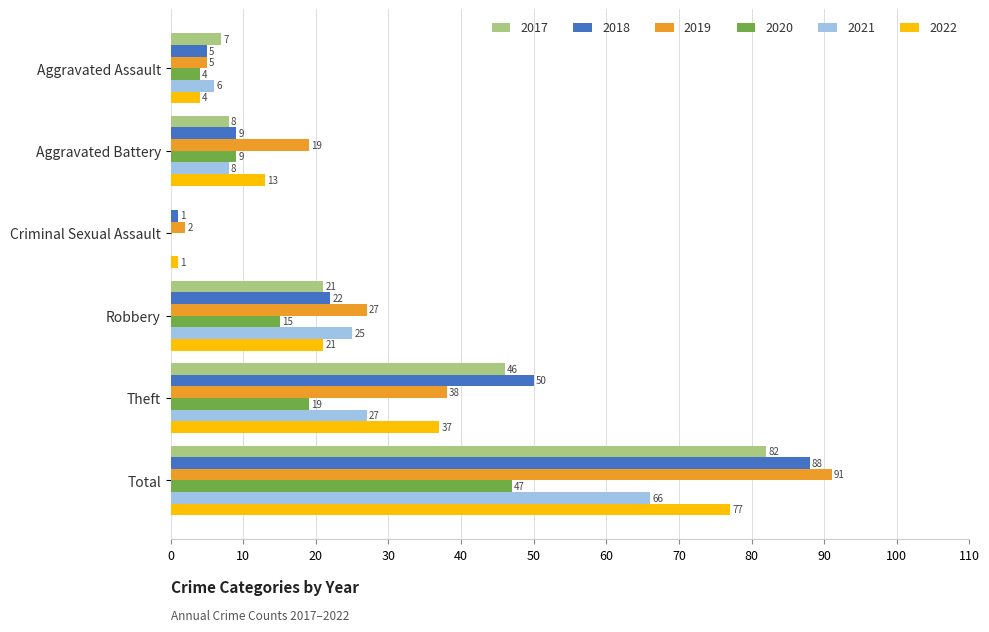

Between Aggravated Assault and Theft, which series saw the biggest shift?

2018